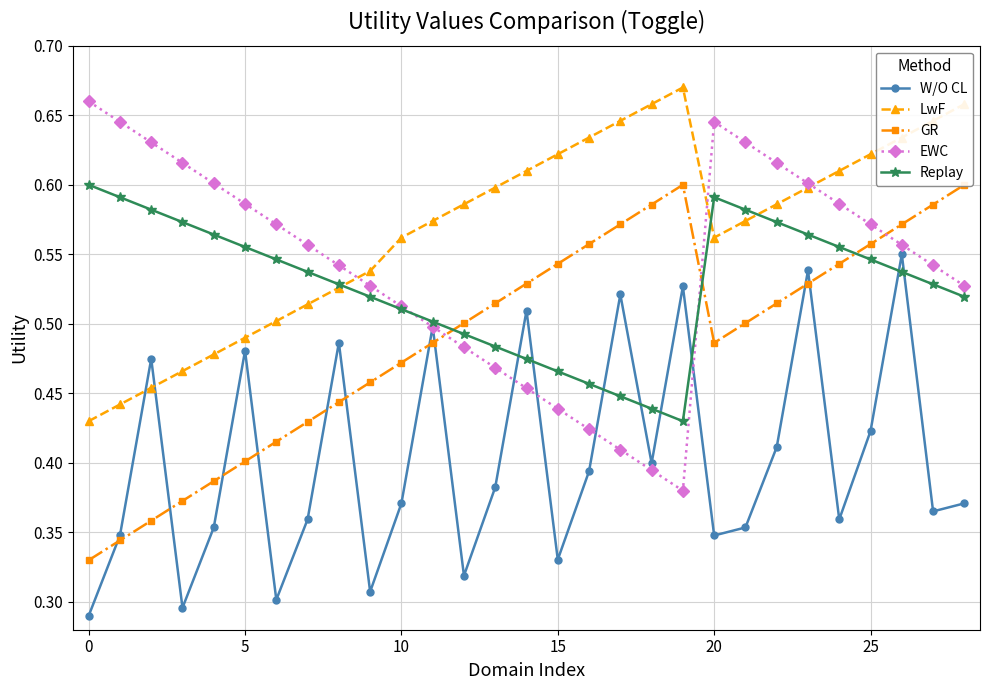

Is the value of GR at 14 greater than the value of EWC at 22?

No